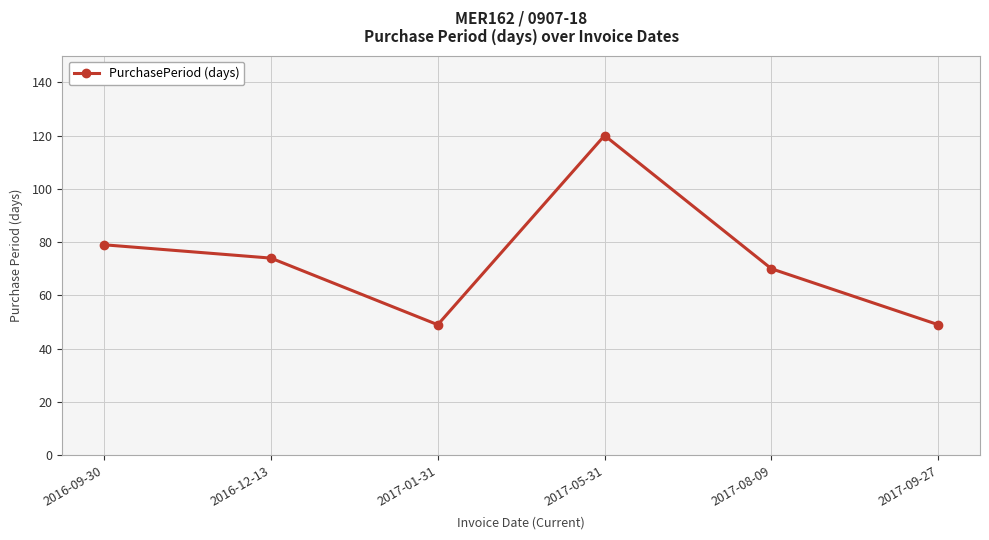

The chart shows a value of 79 at 2016-09-30. True or false?

True